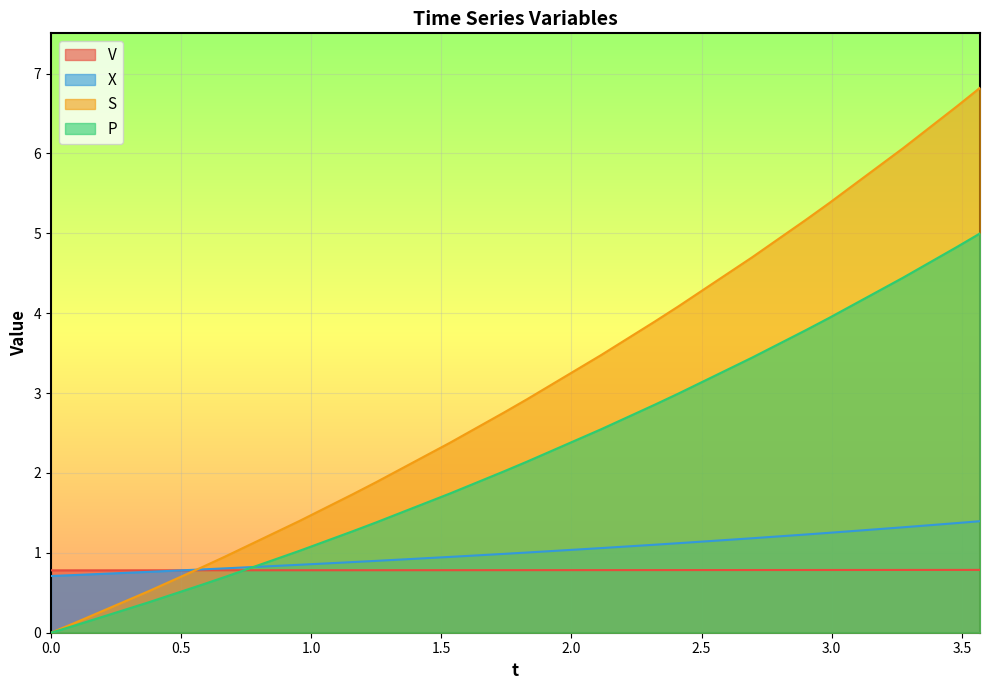

What is the label of the 5th point from the left?

0.6699217290502454